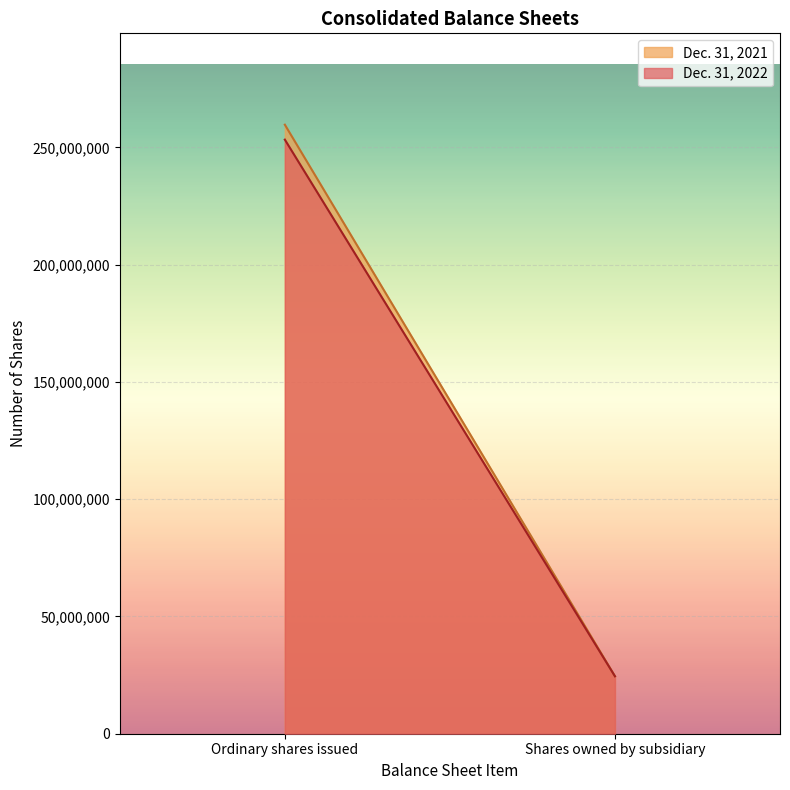

What is the minimum value for Dec. 31, 2021?

24500935